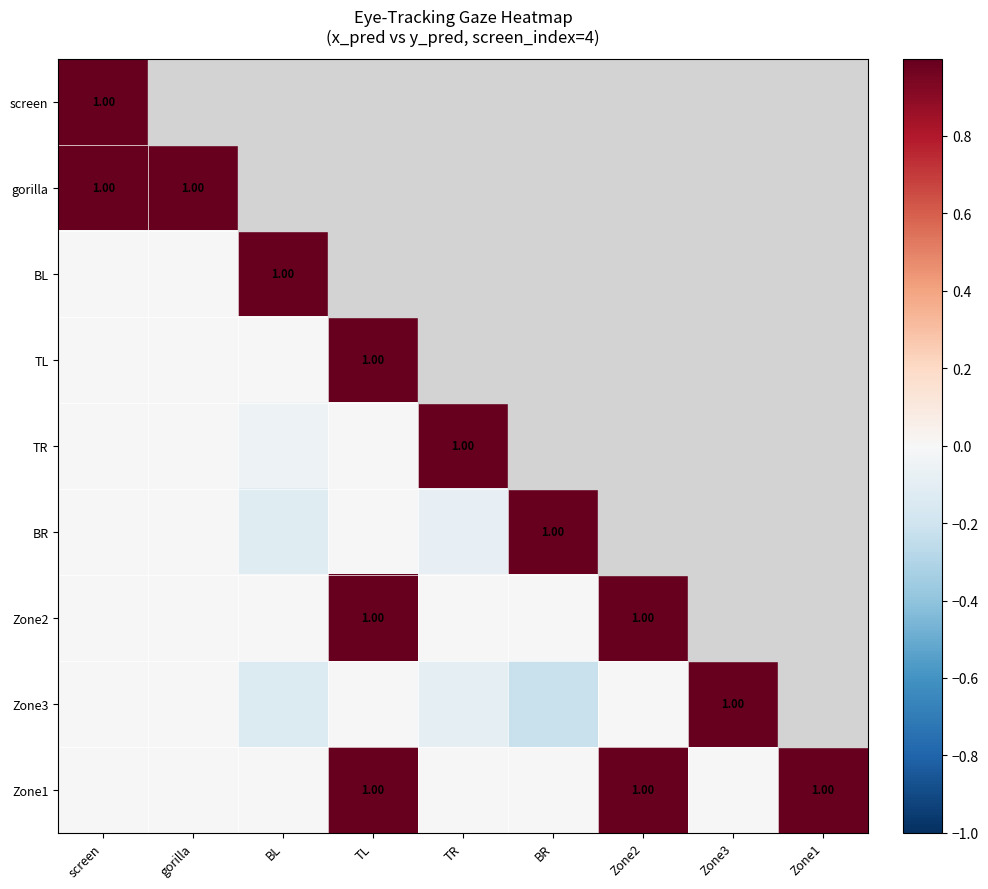

At BR, list the series in order from smallest to largest.

Zone3, Zone2, screen, gorilla, BL, TL, TR, Zone1, BR